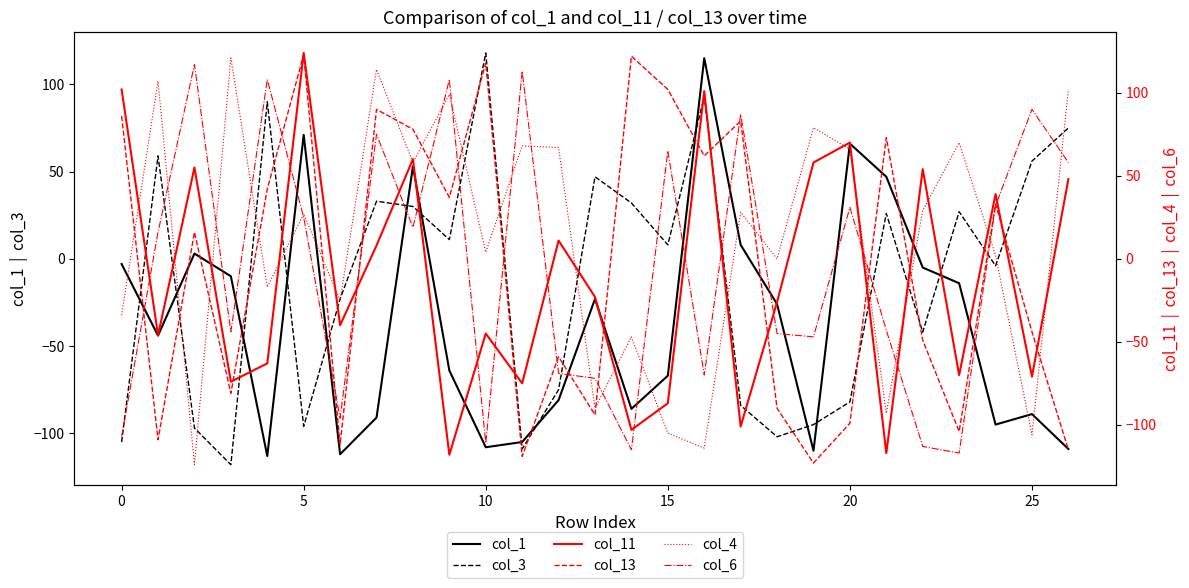

Which series ends up on top after the final intersection of col_3 and col_1?

col_3